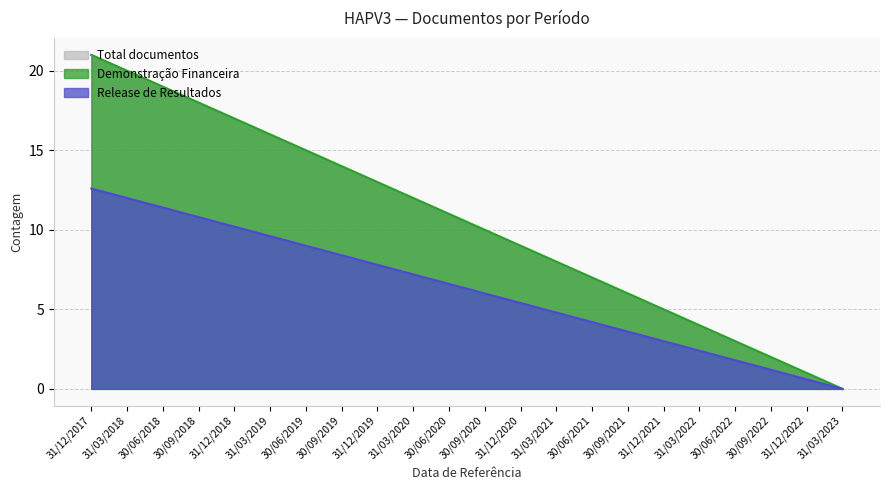

True or false: Total (index) has more than 0 points higher than both neighbors.

False